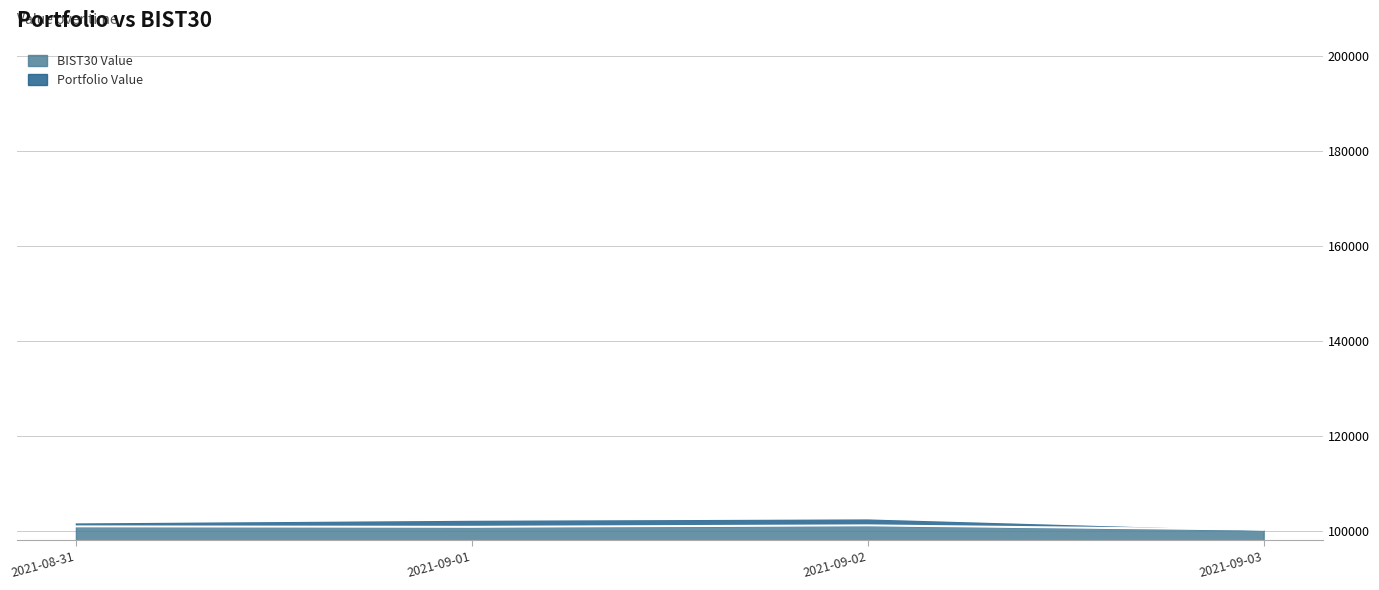

Rank the categories by BIST30 Value value from lowest to highest.

2021-09-03, 2021-09-01, 2021-08-31, 2021-09-02